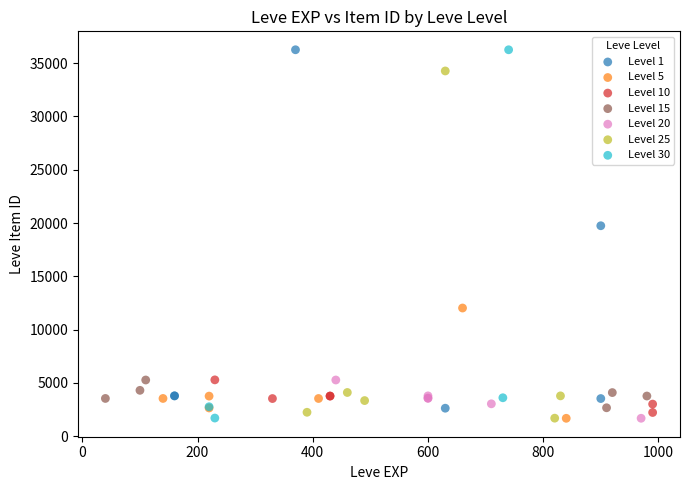

What are all the series names shown in the legend?

Level 1, Level 5, Level 10, Level 15, Level 20, Level 25, Level 30